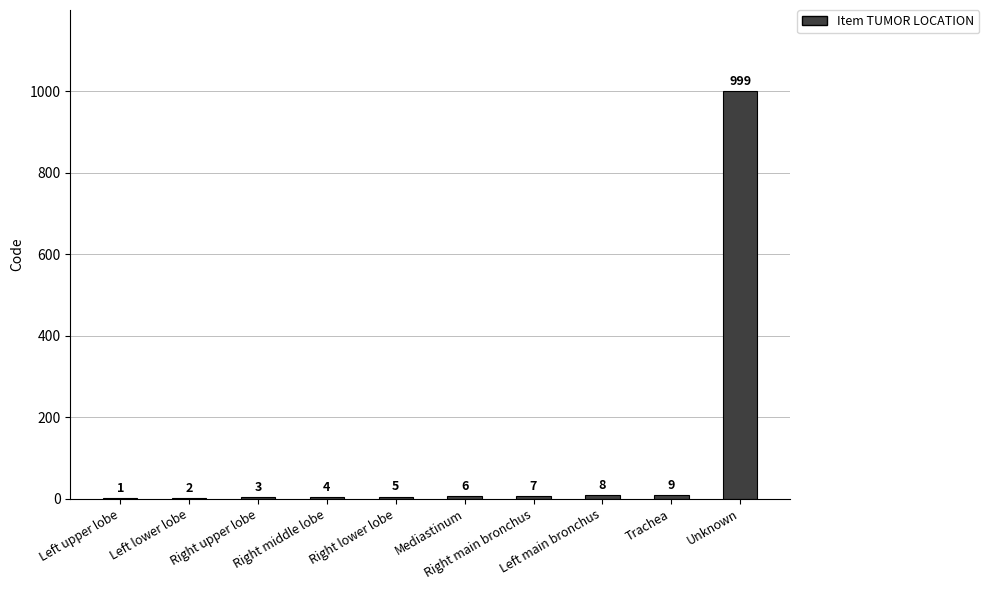

What is the greatest value displayed?

999